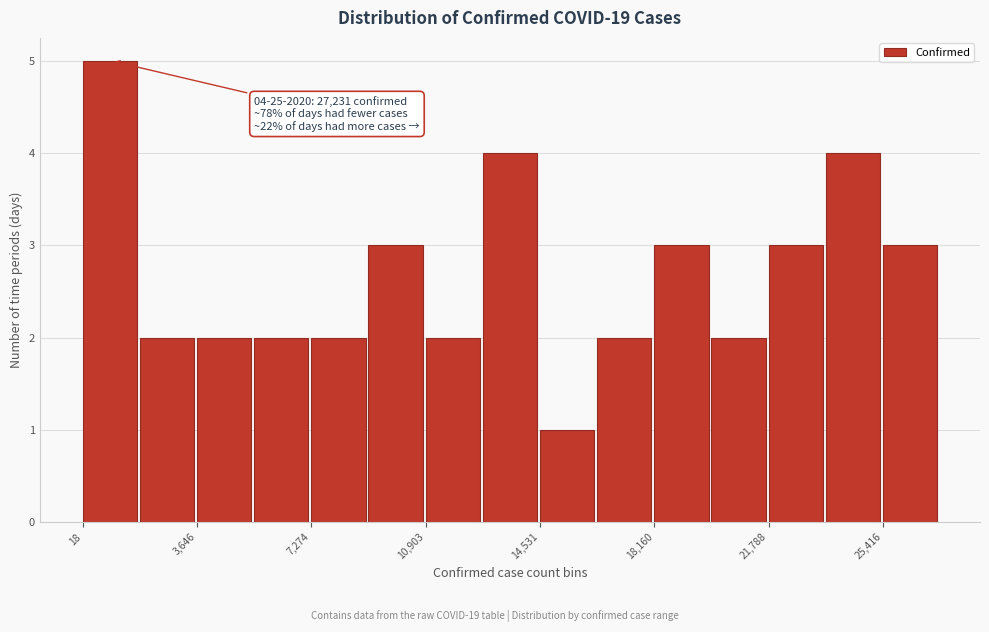

Around what value on the x-axis is the tallest bar? Give the approximate position of its centre, as read against the axis.

1000